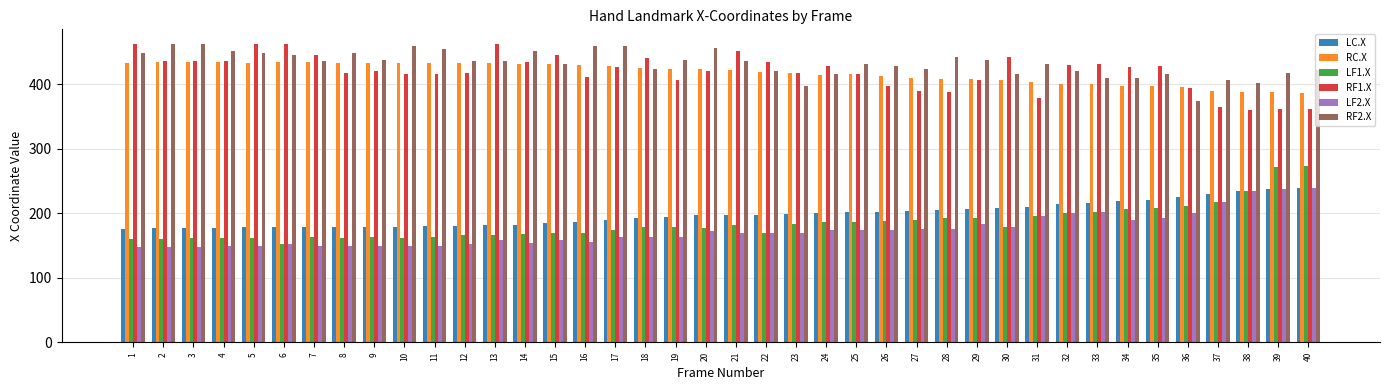

What is the greatest value displayed?

462